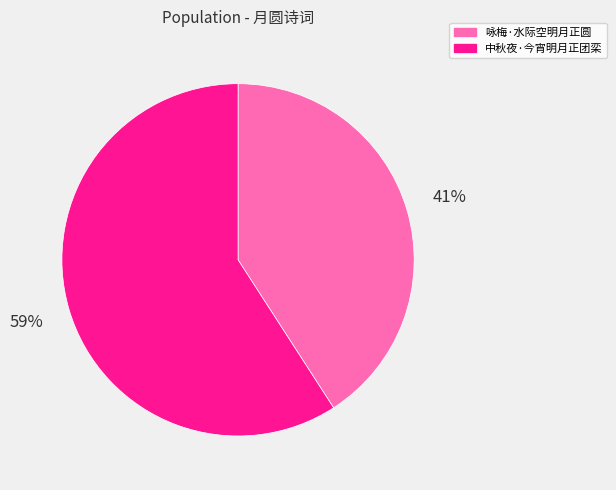

Count the number of slices in the pie.

2